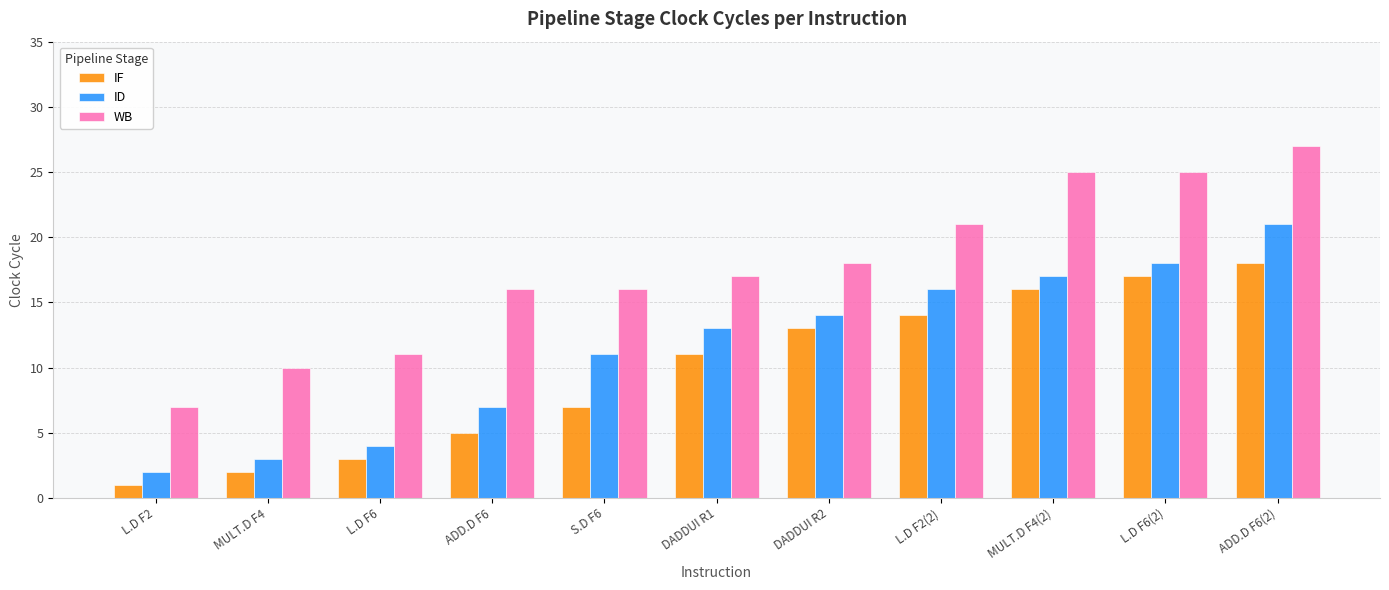

Which series changed the most between L.D F6 and ADD.D F6?

WB